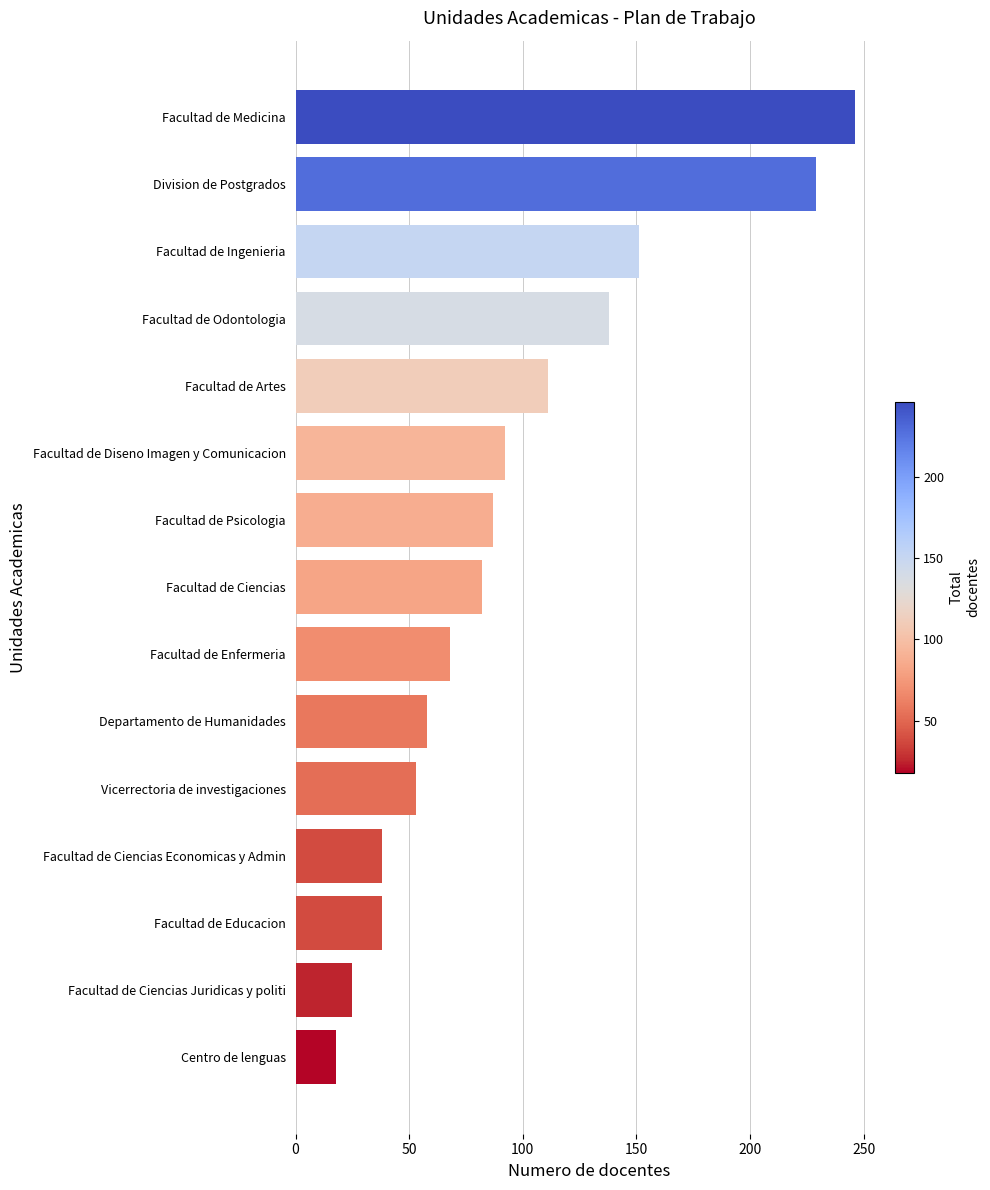

Count the number of data series in this chart.

1